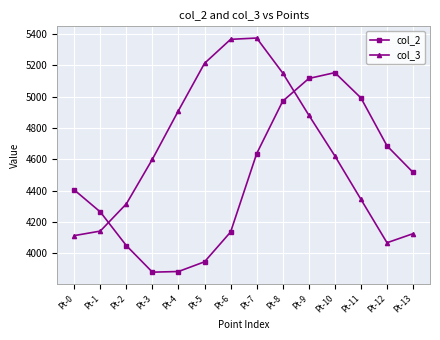

The value of col_2 at Pt-10 is 5153.7. True or false?

True